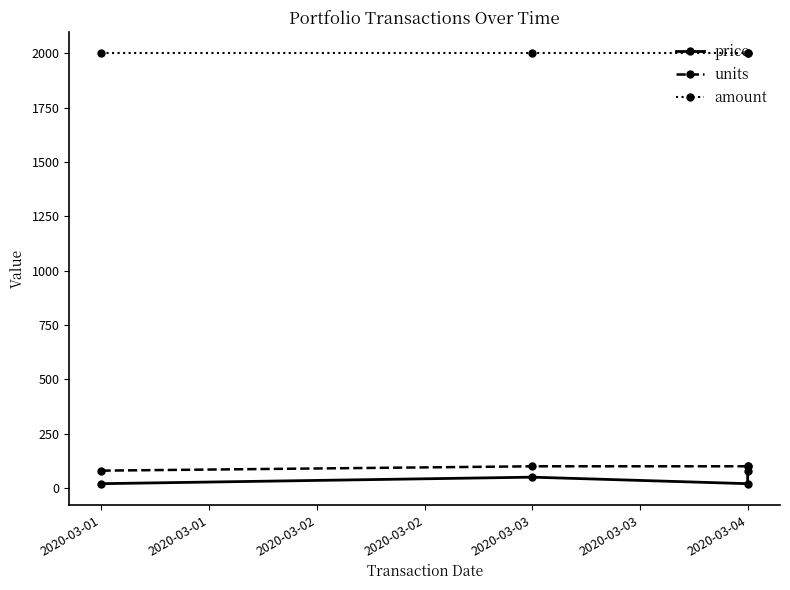

How many data points in units are less than 100?

1